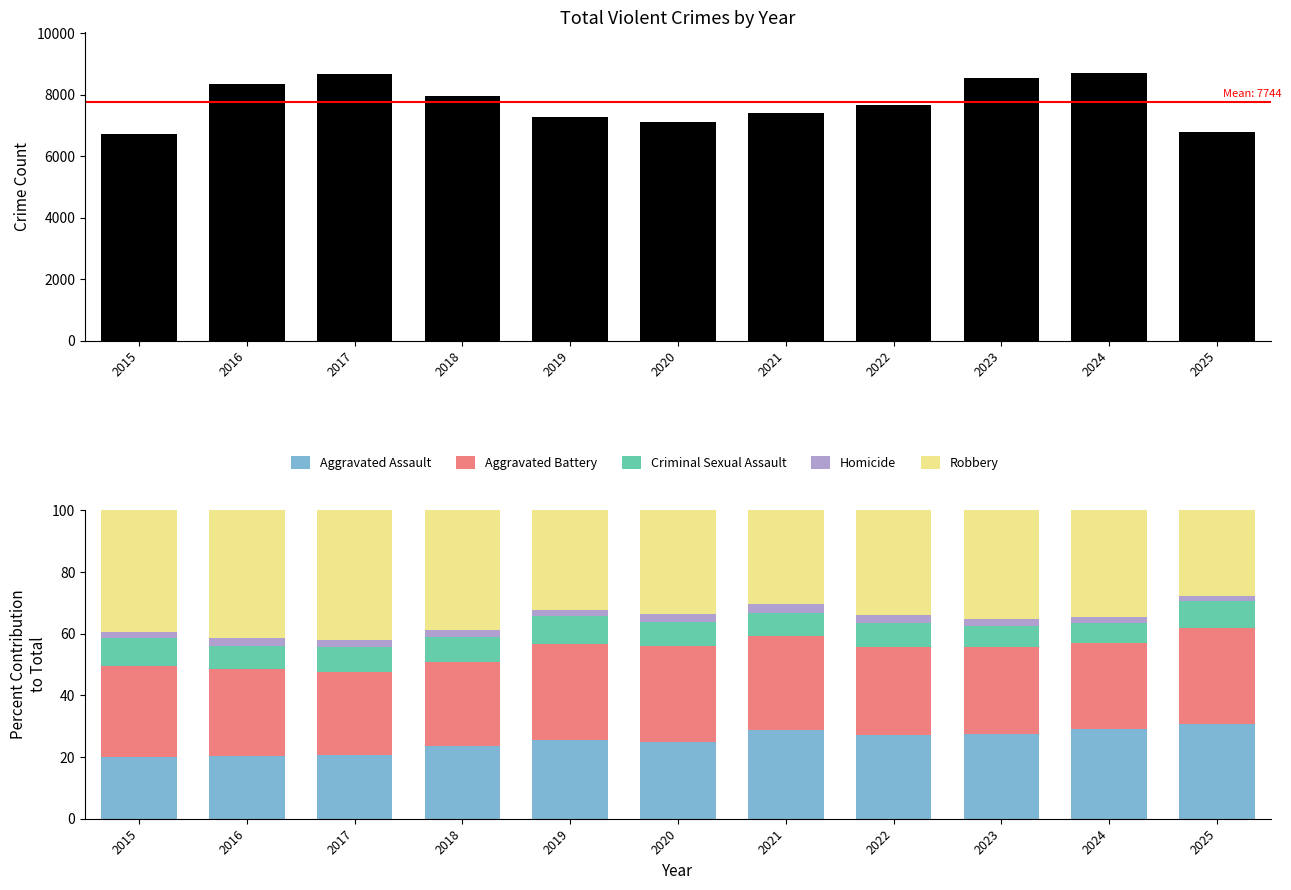

Count the number of categories in the chart.

11